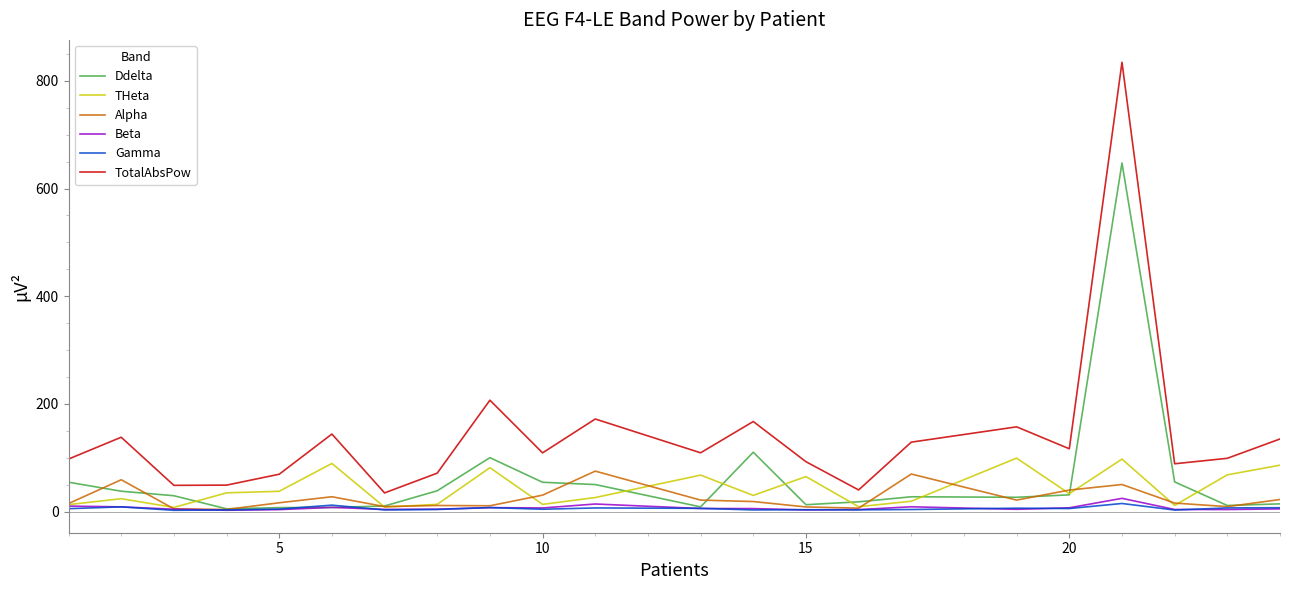

True or false: TotalAbsPow and Beta intersect in this chart.

False